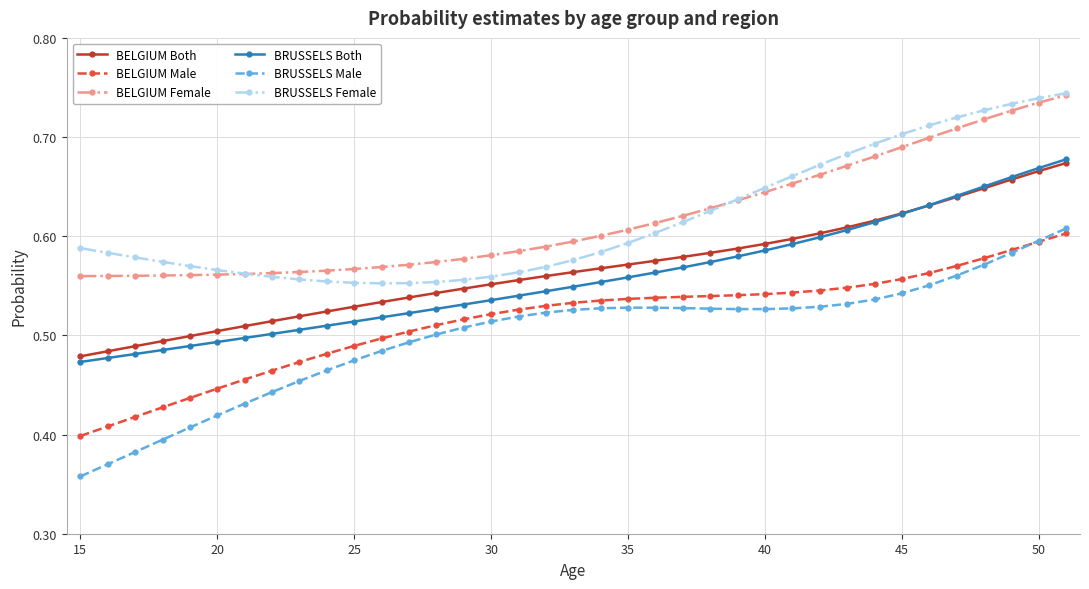

At how many categories does at least one series exceed 0?

37